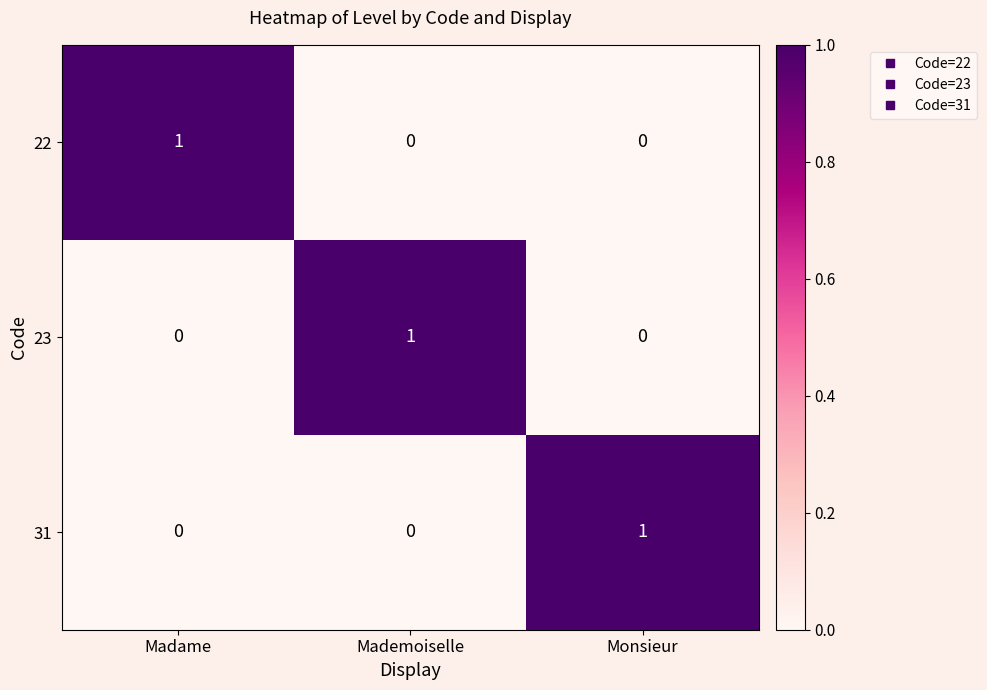

The 22 series shows 1 at Monsieur. True or false?

False